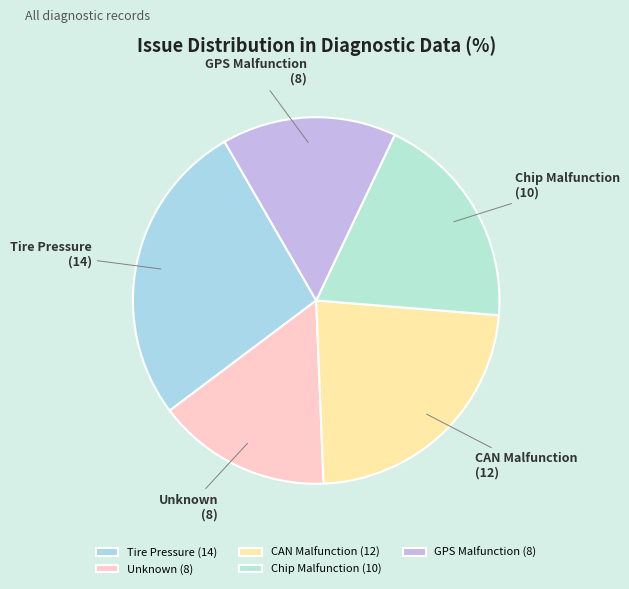

Is there any slice that represents more than half of the pie?

No